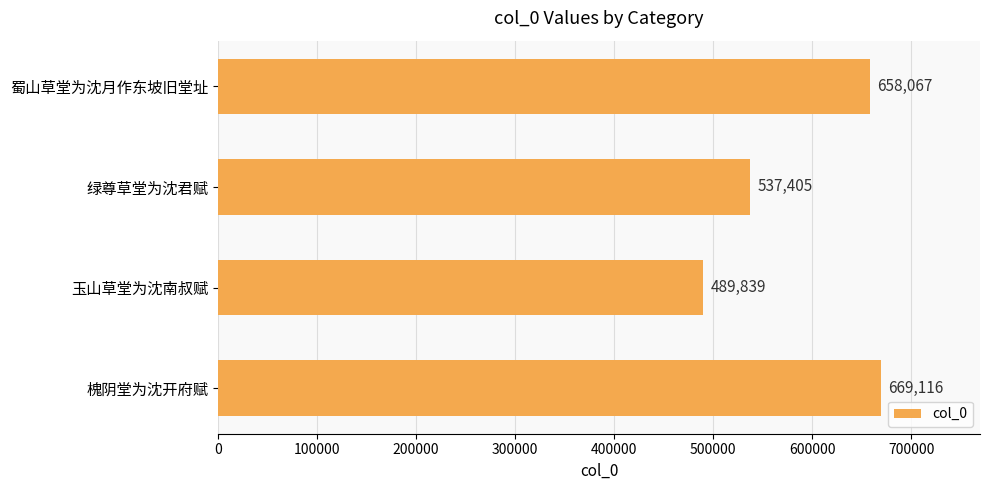

Which label corresponds to the largest value in the chart?

槐阴堂为沈开府赋